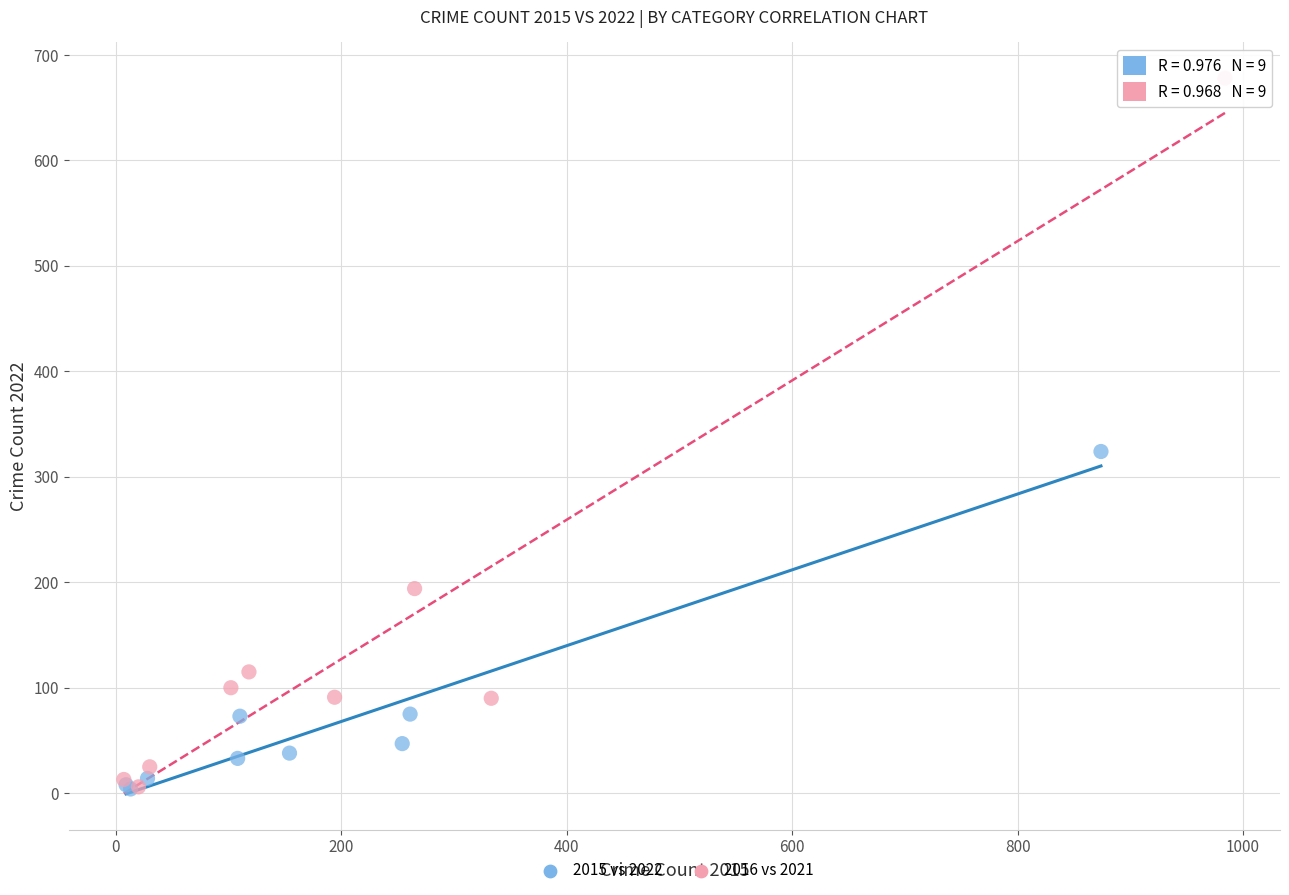

Which series reaches the maximum Y coordinate?

2016 vs 2021